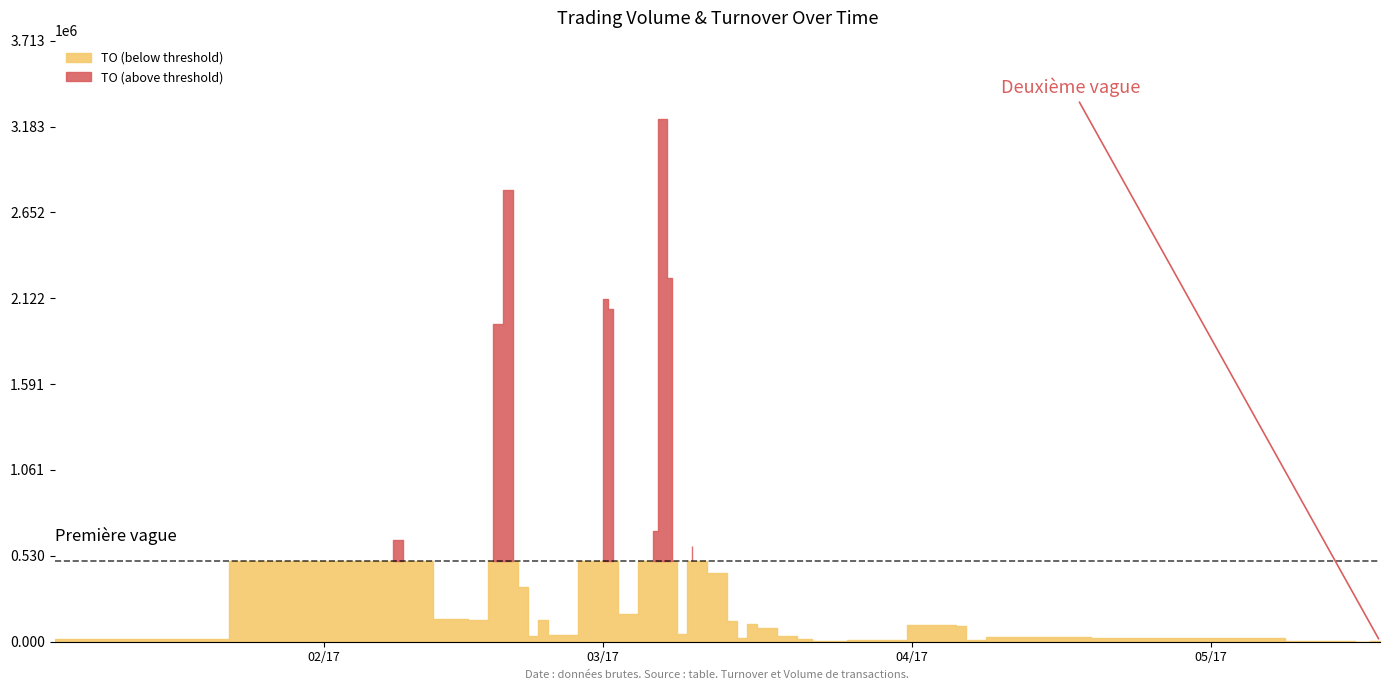

Read the TO value at 2017-03-20.

35550